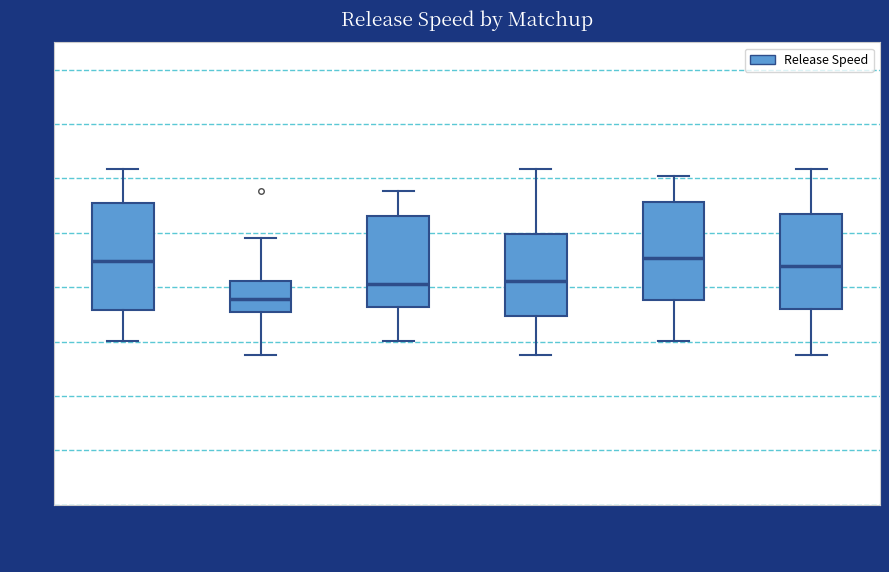

Reading left to right, read every box against the y-axis: the position of its median line, the range the box covers, and the ends of its whiskers. The values are not printed on the chart, so give them approximately, as read against the axis.

Opening Day Games: median 89.0, box 87.2 to 91.2, whiskers 86.0 to 92.4
Closing Day Top: median 87.6, box 87.2 to 88.2, whiskers 85.6 to 89.8
Release Speed Top: median 88.2, box 87.2 to 90.6, whiskers 86.0 to 91.6
Release Speed Bot: median 88.2, box 87.0 to 90.0, whiskers 85.6 to 92.4
Top Speeds (all): median 89.0, box 87.6 to 91.2, whiskers 86.0 to 92.0
Bot Speeds (all): median 88.8, box 87.2 to 90.6, whiskers 85.6 to 92.4